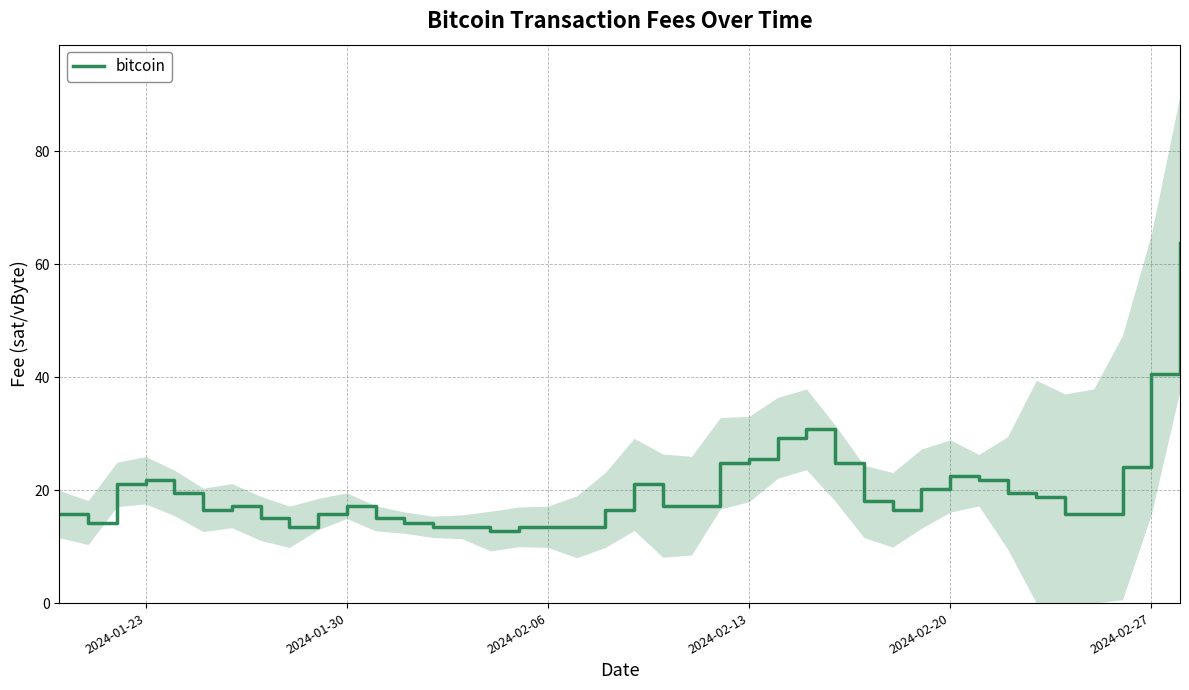

What is the difference between the maximum and minimum values?

51.0